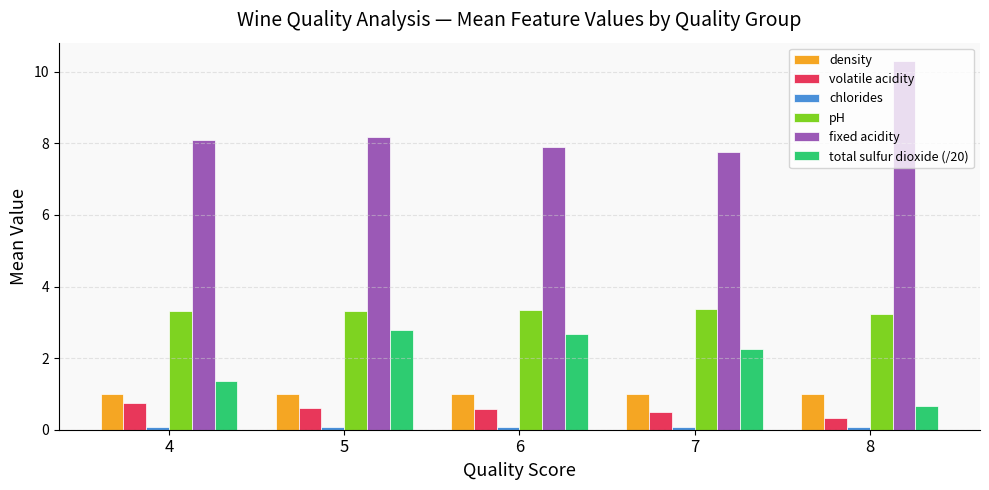

What is the difference between the second highest and minimum values in the pH series?

0.1